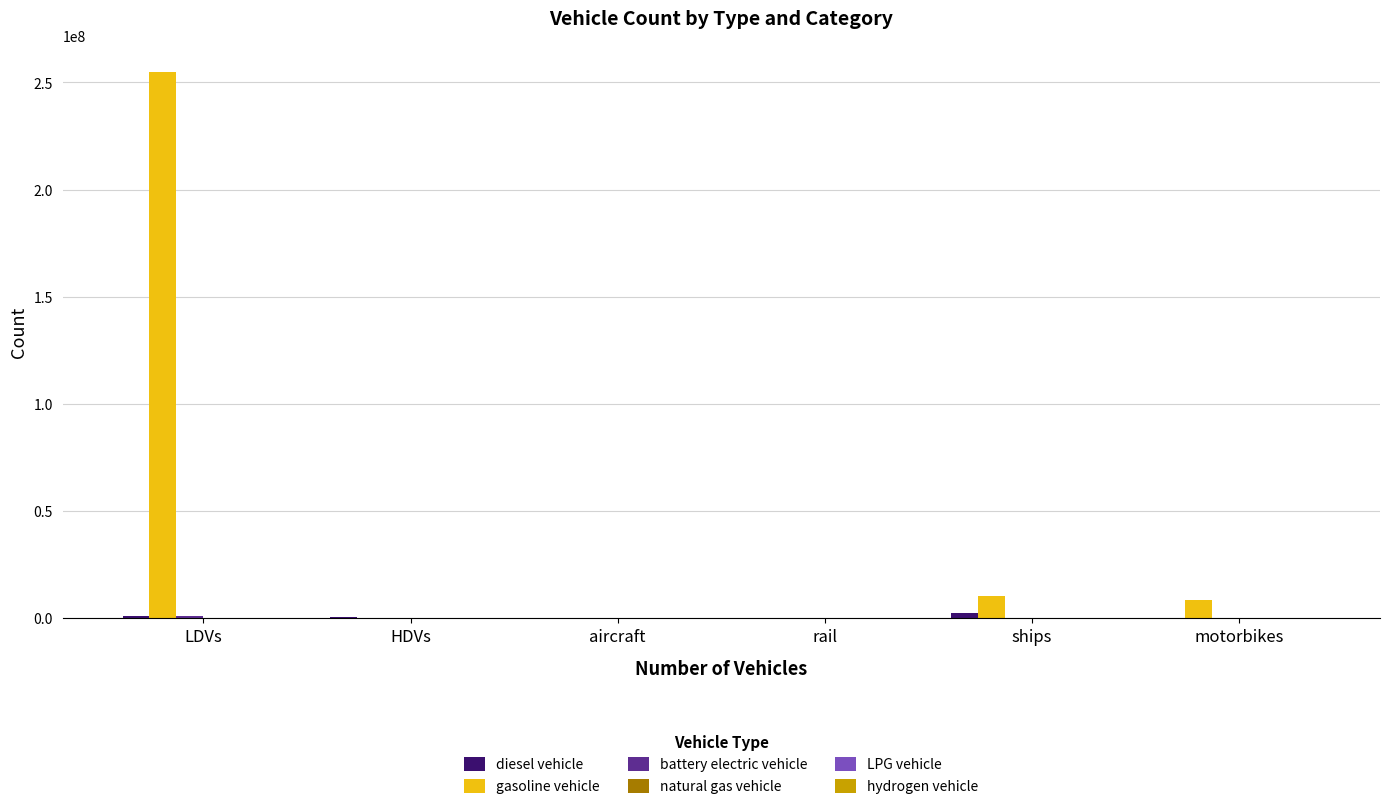

Which label corresponds to the largest value in the chart?

LDVs